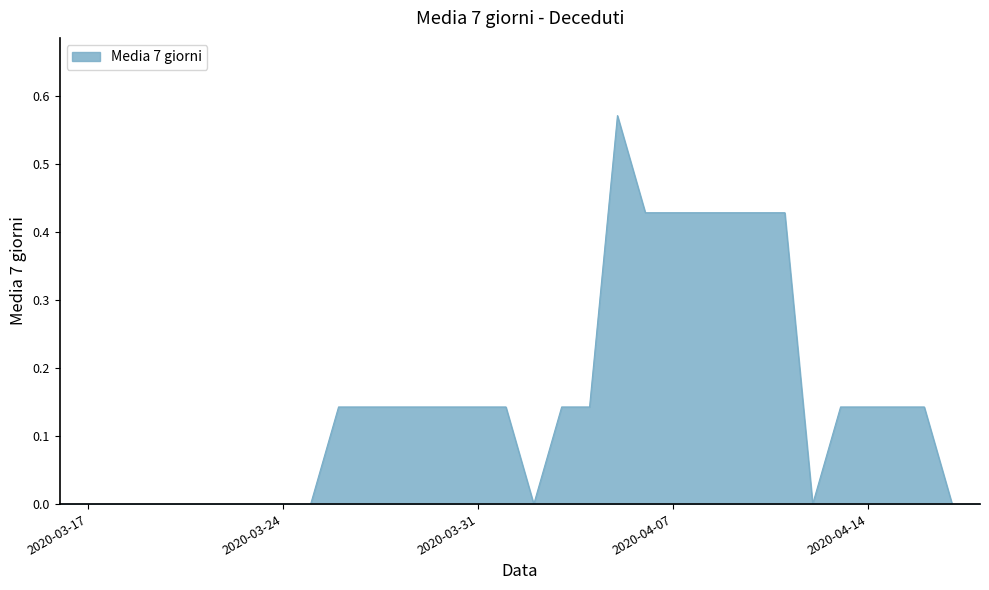

At which category does the chart reach its minimum across all series?

2020-03-16